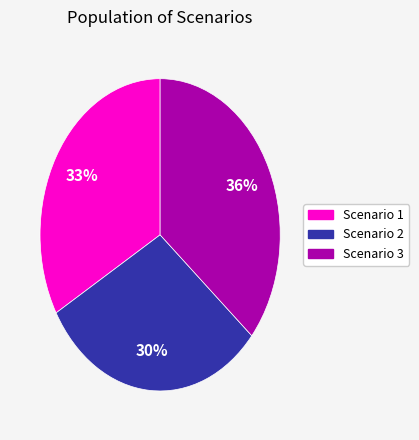

Does Scenario 2 account for over 50% of the chart?

No